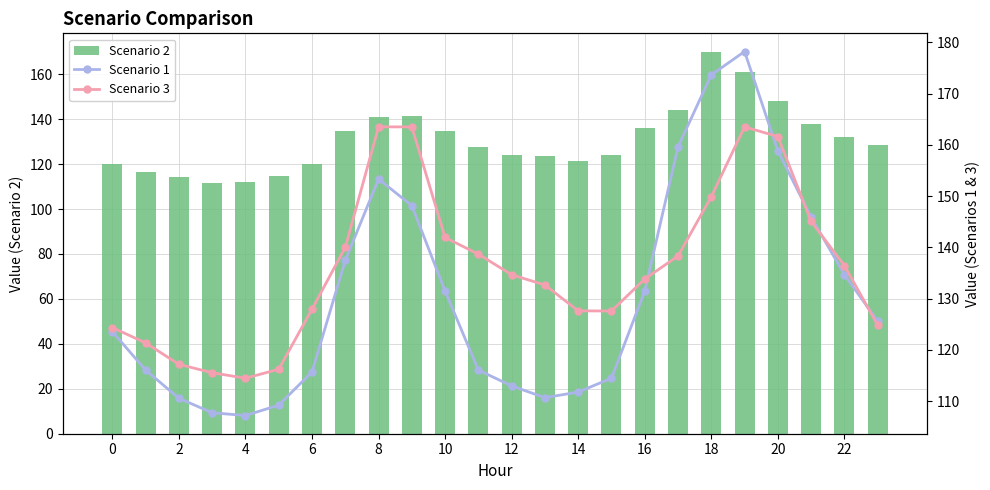

What is the difference between the maximum and second lowest values in the Scenario 3 series?

47.9